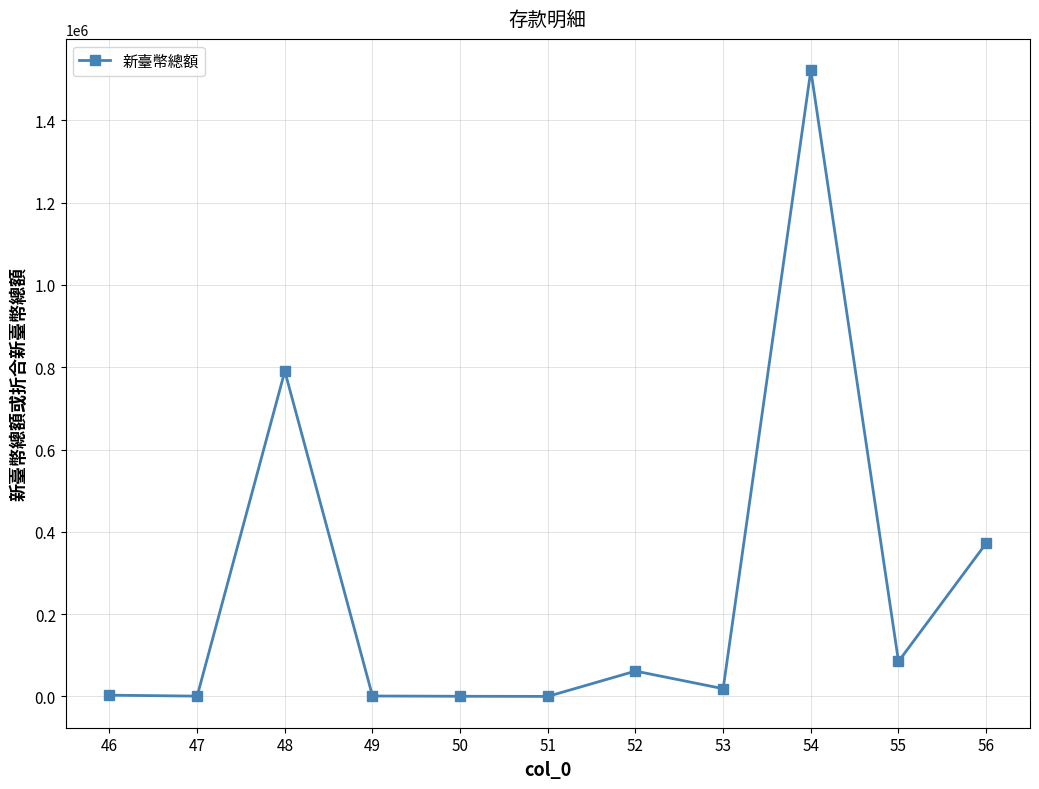

What is the difference between the maximum and minimum values?

1521888